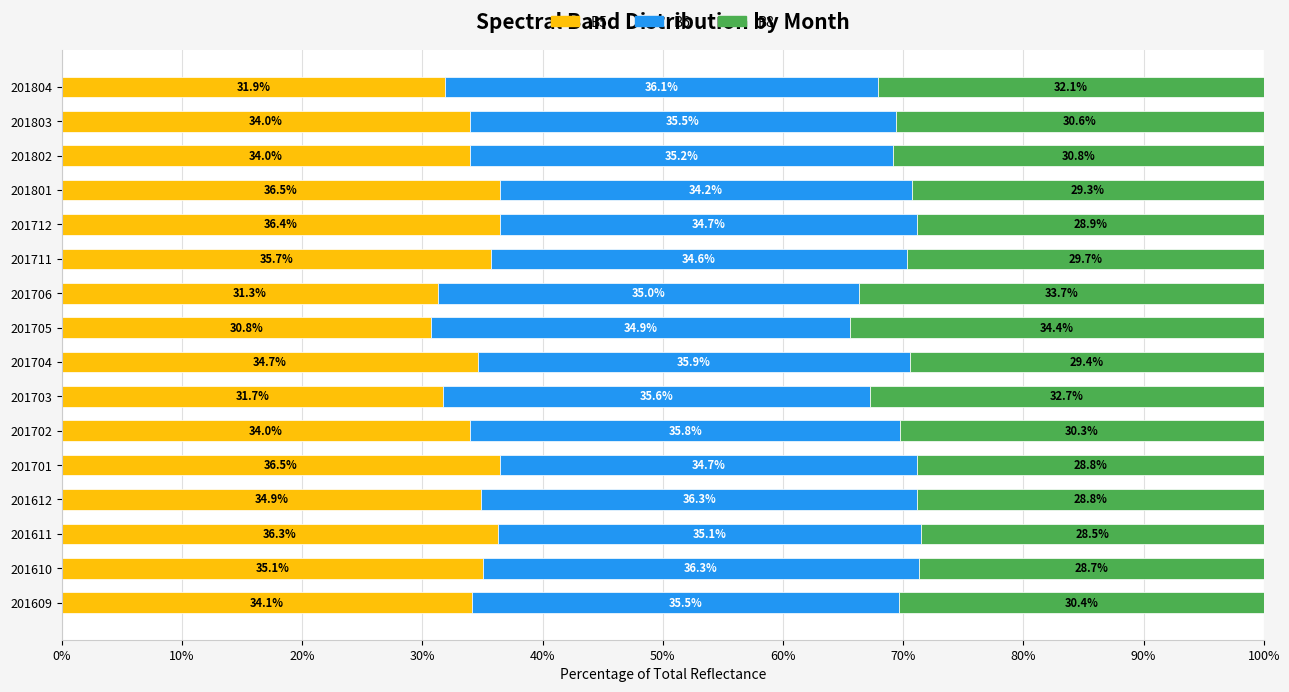

The B5 series shows 34.0 at 201702. True or false?

True